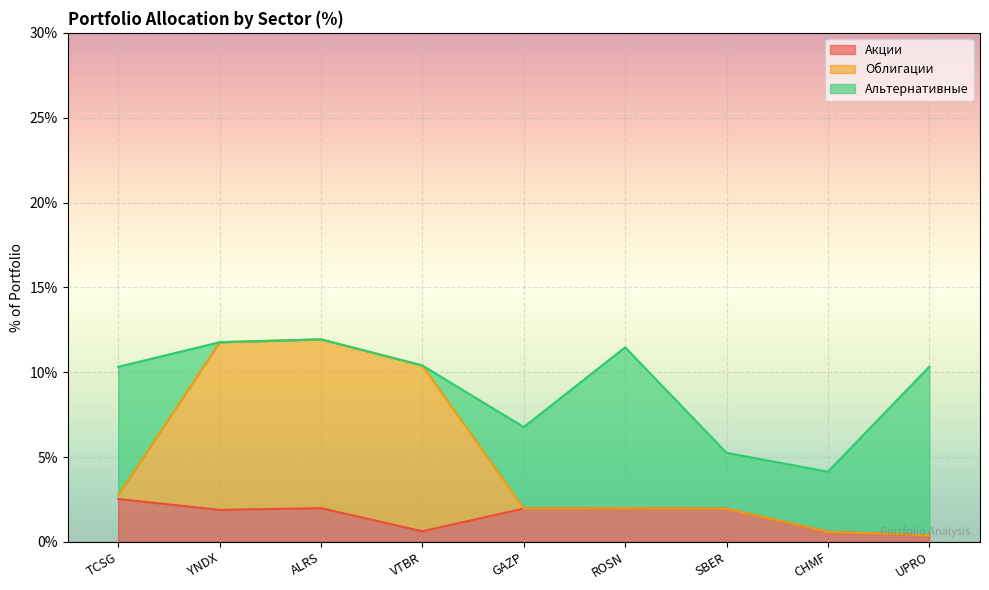

Is it true that Акции equals 0.9 at YNDX?

False